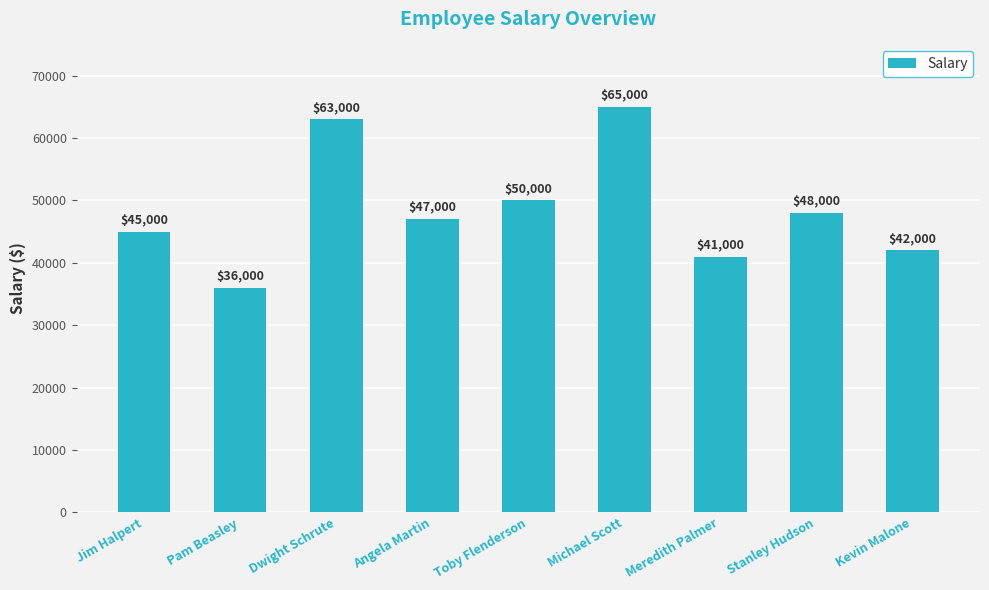

The value at Toby Flenderson is 50000. True or false?

True